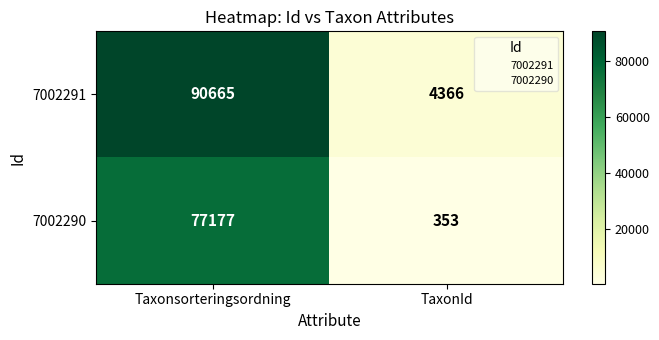

At Taxonsorteringsordning, list the series in order from smallest to largest.

7002290, 7002291